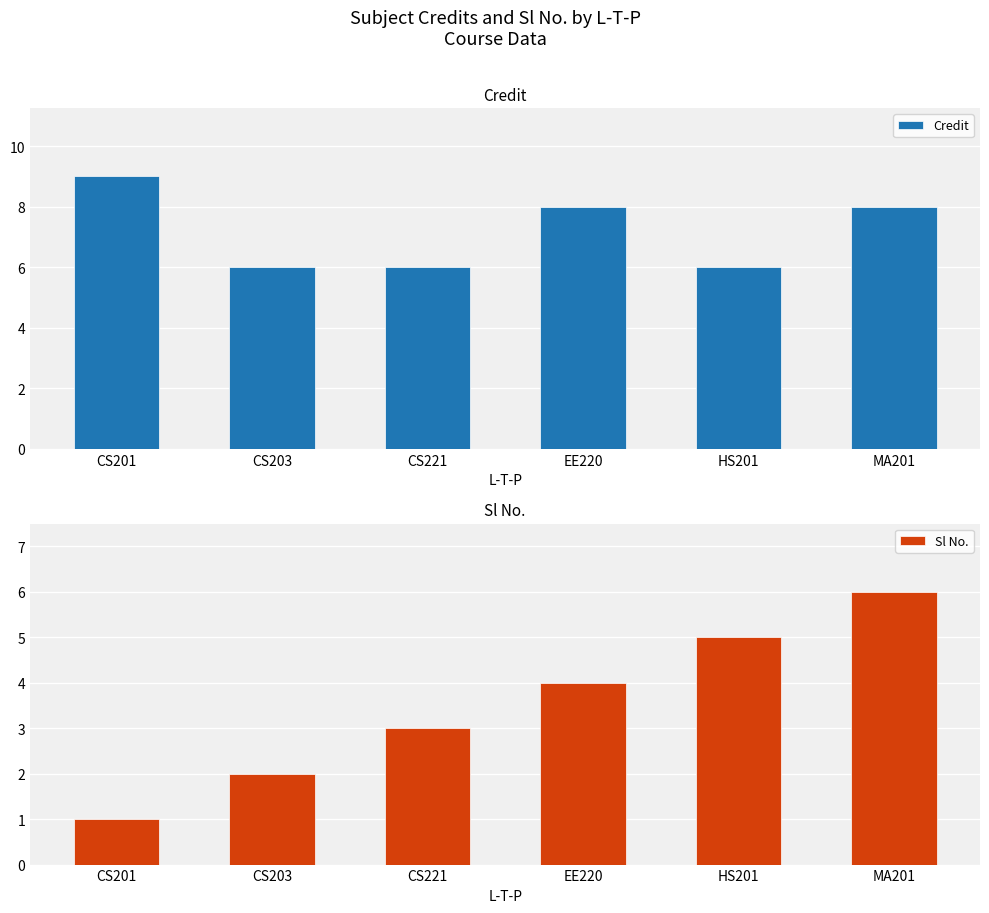

How many Sl No. values are between 2 and 5?

4